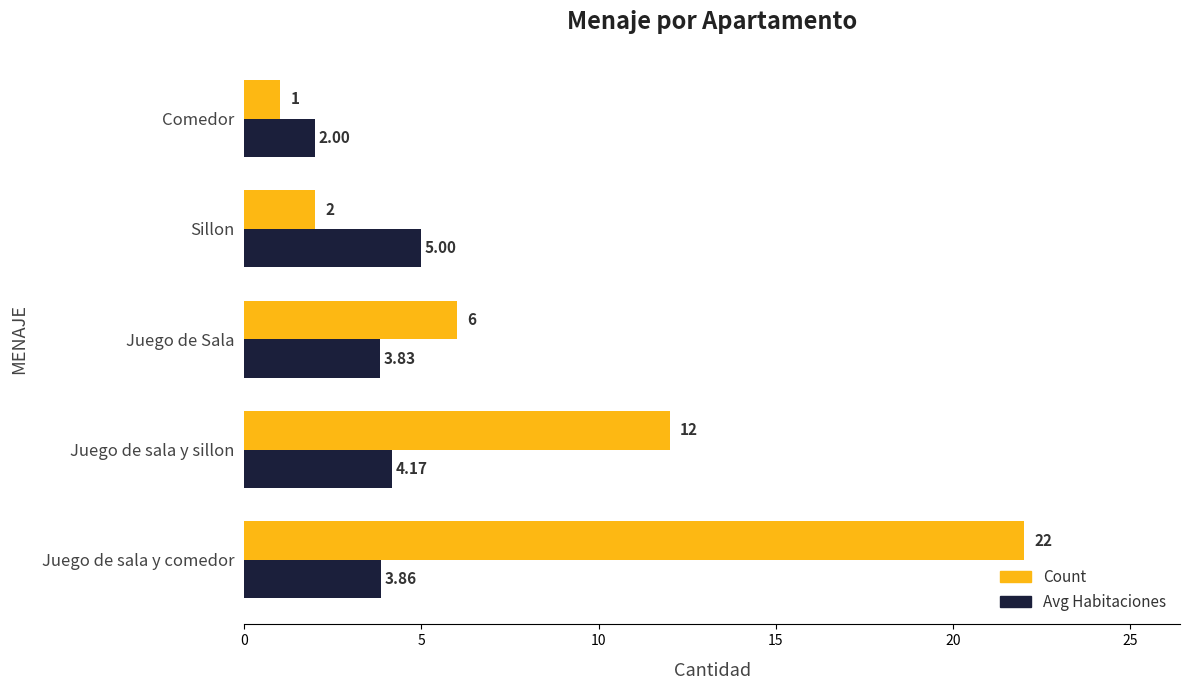

List the series in order of their peak value, highest first.

Count, Avg Habitaciones